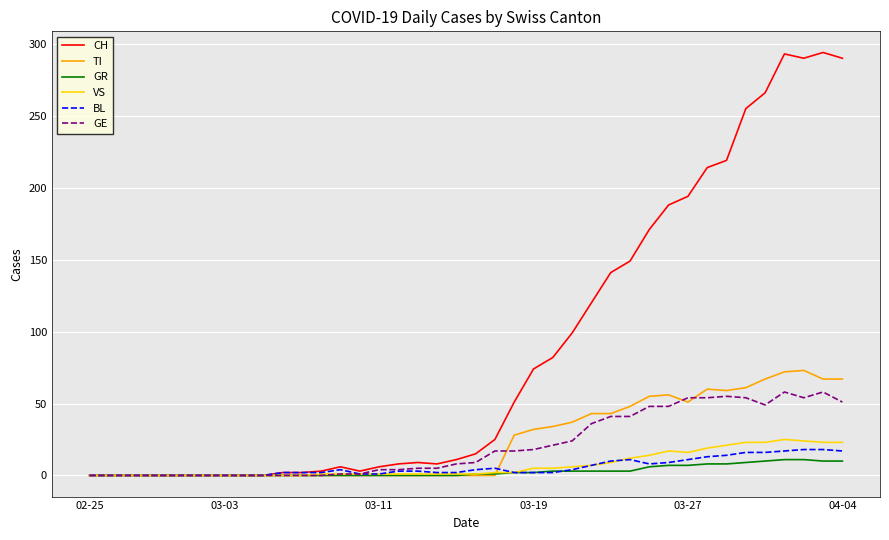

Which series has the largest total across all categories?

CH